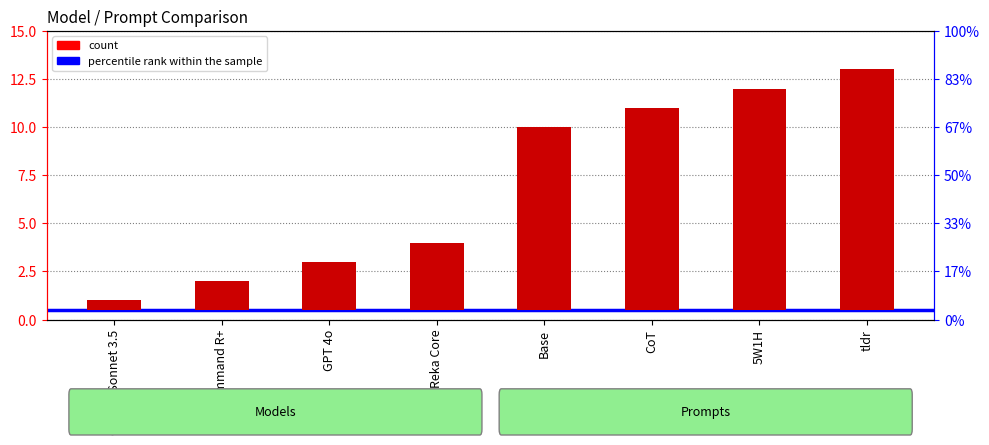

Is it true that the value at GPT 4o is 2.5?

True